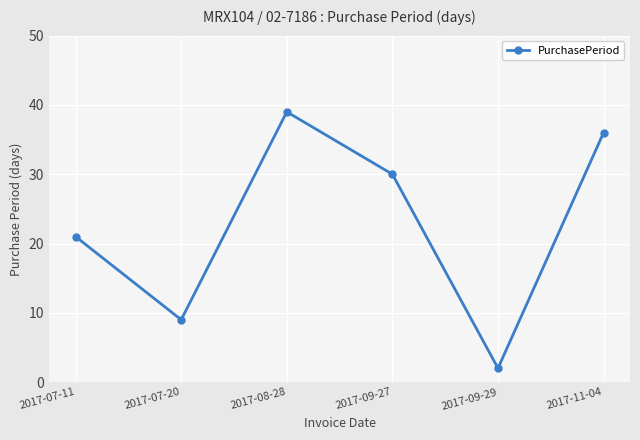

Where is the first local minimum?

2017-07-20